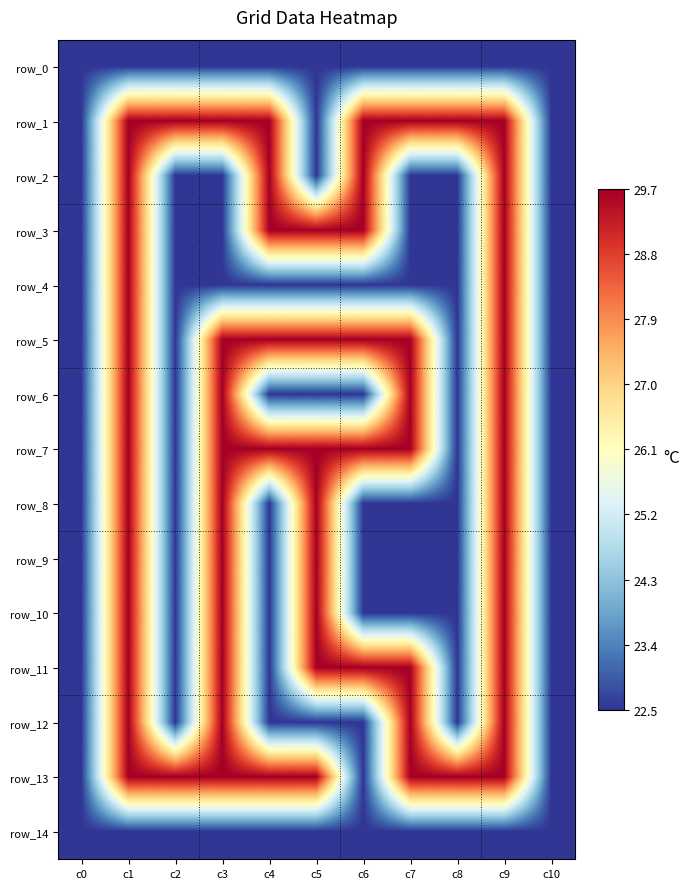

Between c8 and c10, which series saw the biggest shift?

row_1